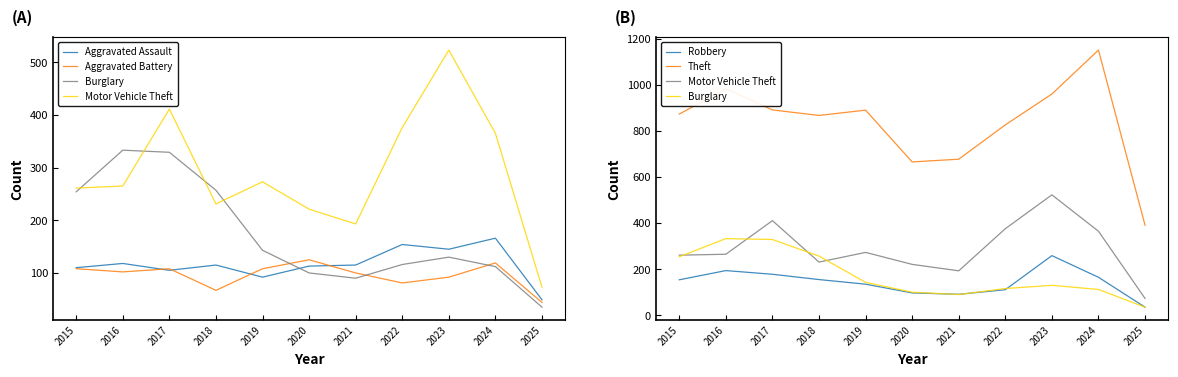

After their last crossing, which series has the higher values: Robbery or Aggravated Battery?

Aggravated Battery